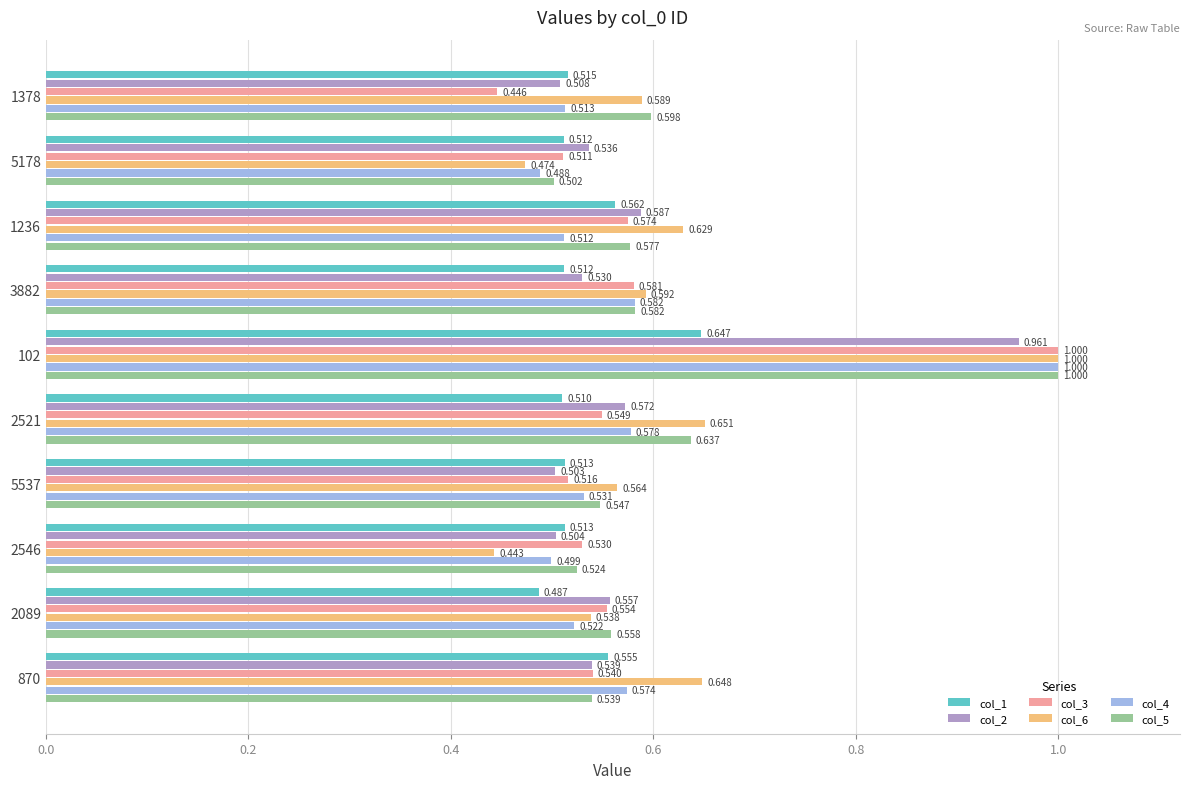

Is the value of col_6 at 2546 greater than the value of col_1 at 3882?

No